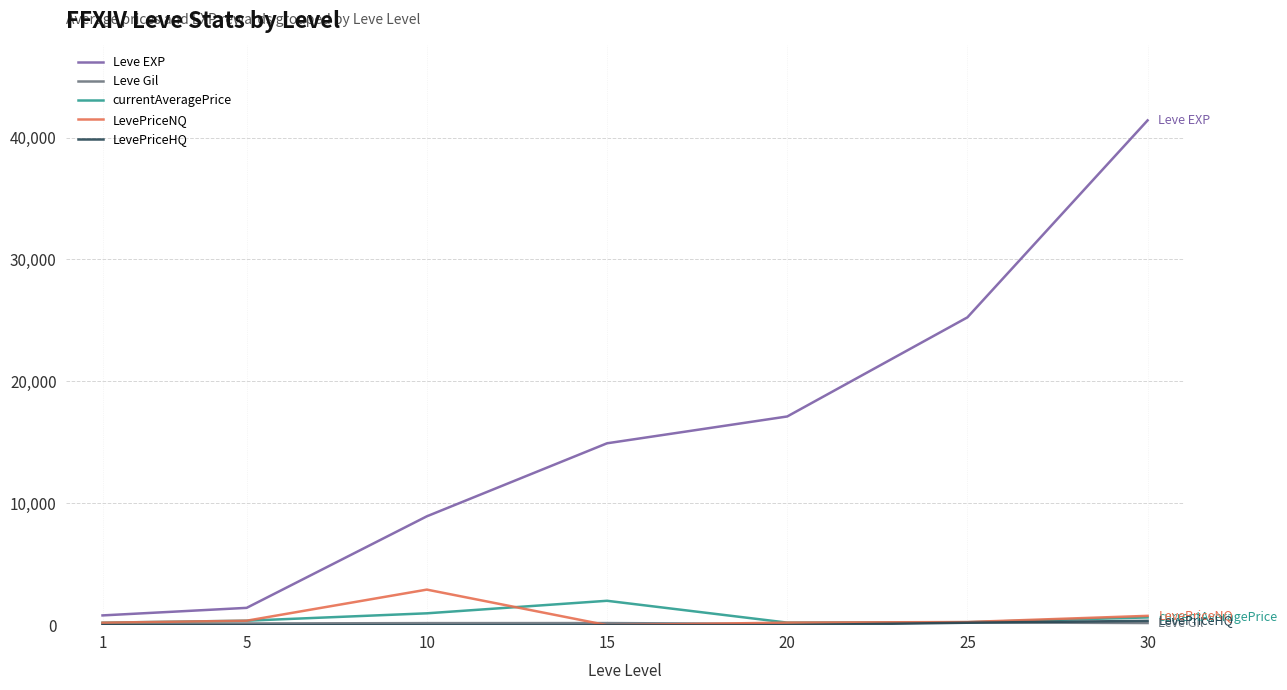

What is the total value across all series at 10?

12986.9